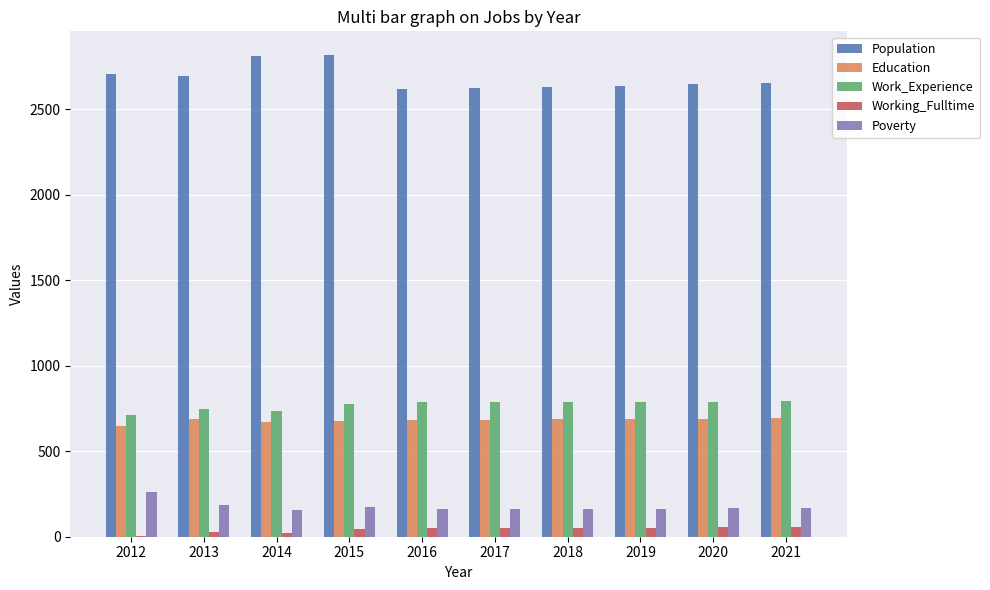

True or false: Education has a value of 687 at 2018.

True